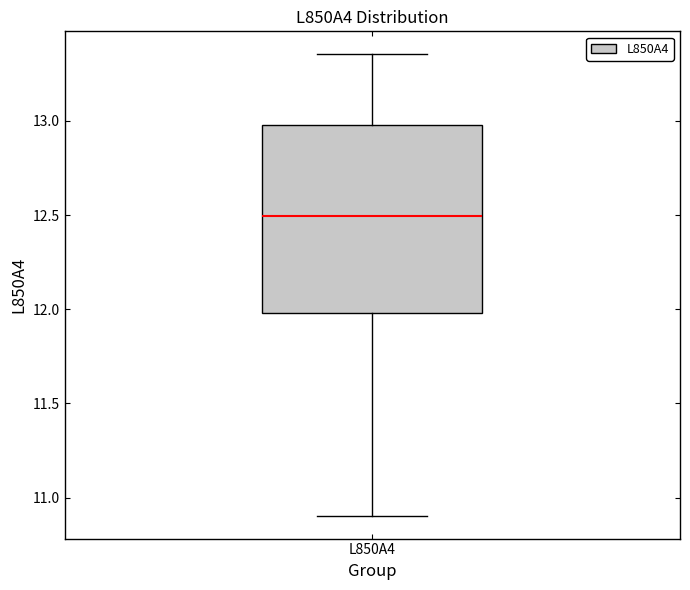

Read this box plot against the y-axis: the position of the median line, the range covered by the box, and the ends of both whiskers. The values are not printed on the chart, so give them approximately, as read against the axis.

median 12.50, box 12.00 to 13.00, whiskers 10.90 to 13.35